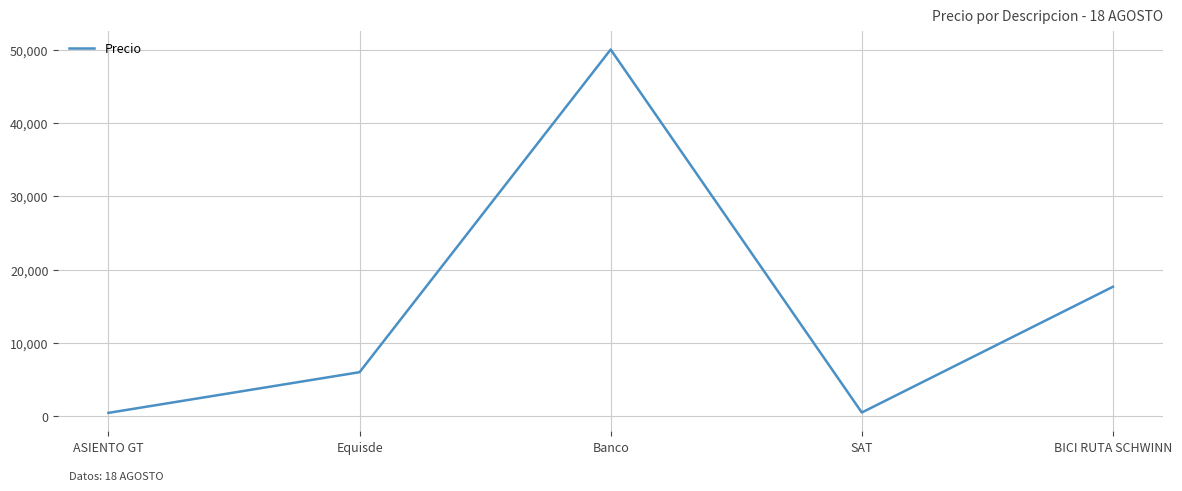

What is the maximum value shown in the chart?

50000.0